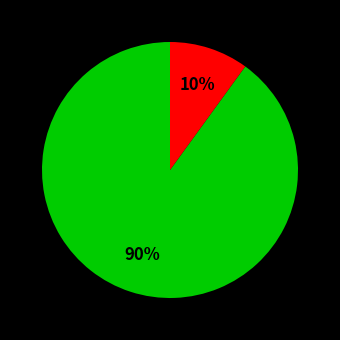

To the nearest percent, what is the average slice percentage?

50%